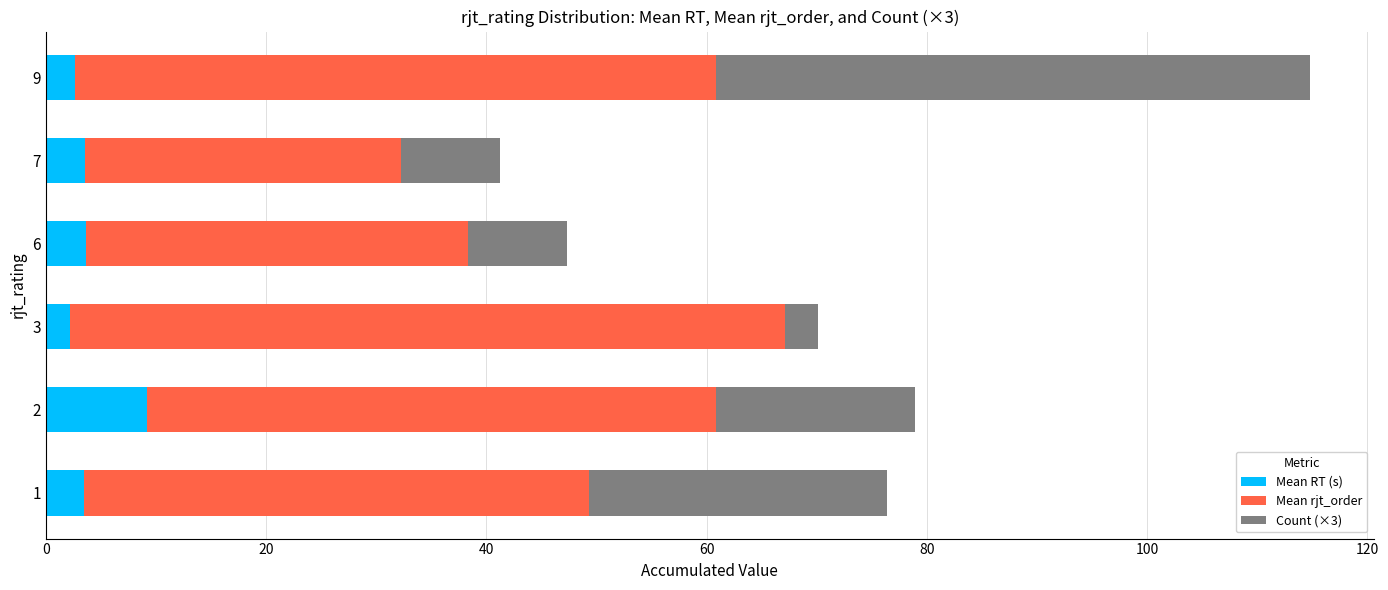

True or false: Mean RT (s) has a value of 2.6 at 9.

True